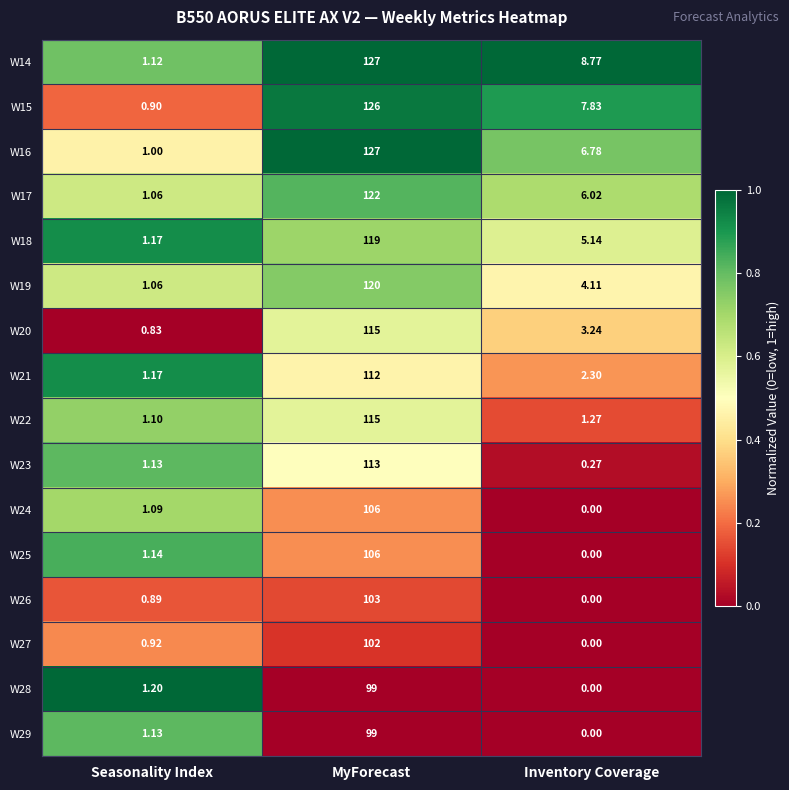

List the labels in order of W28 value, smallest first.

Inventory Coverage, Seasonality Index, MyForecast